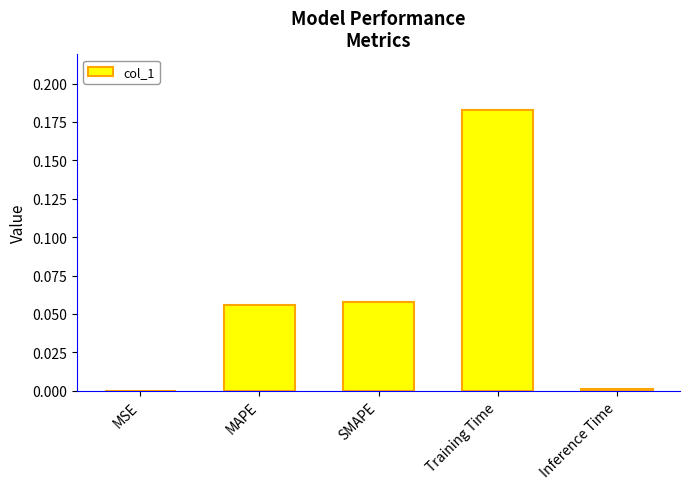

What is the sum of all values?

0.3